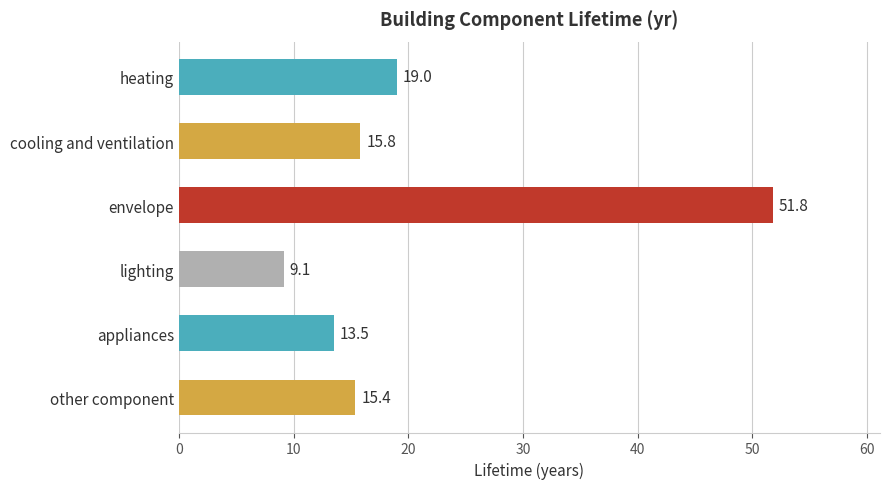

List the labels in order of value, smallest first.

lighting, appliances, other component, cooling and ventilation, heating, envelope